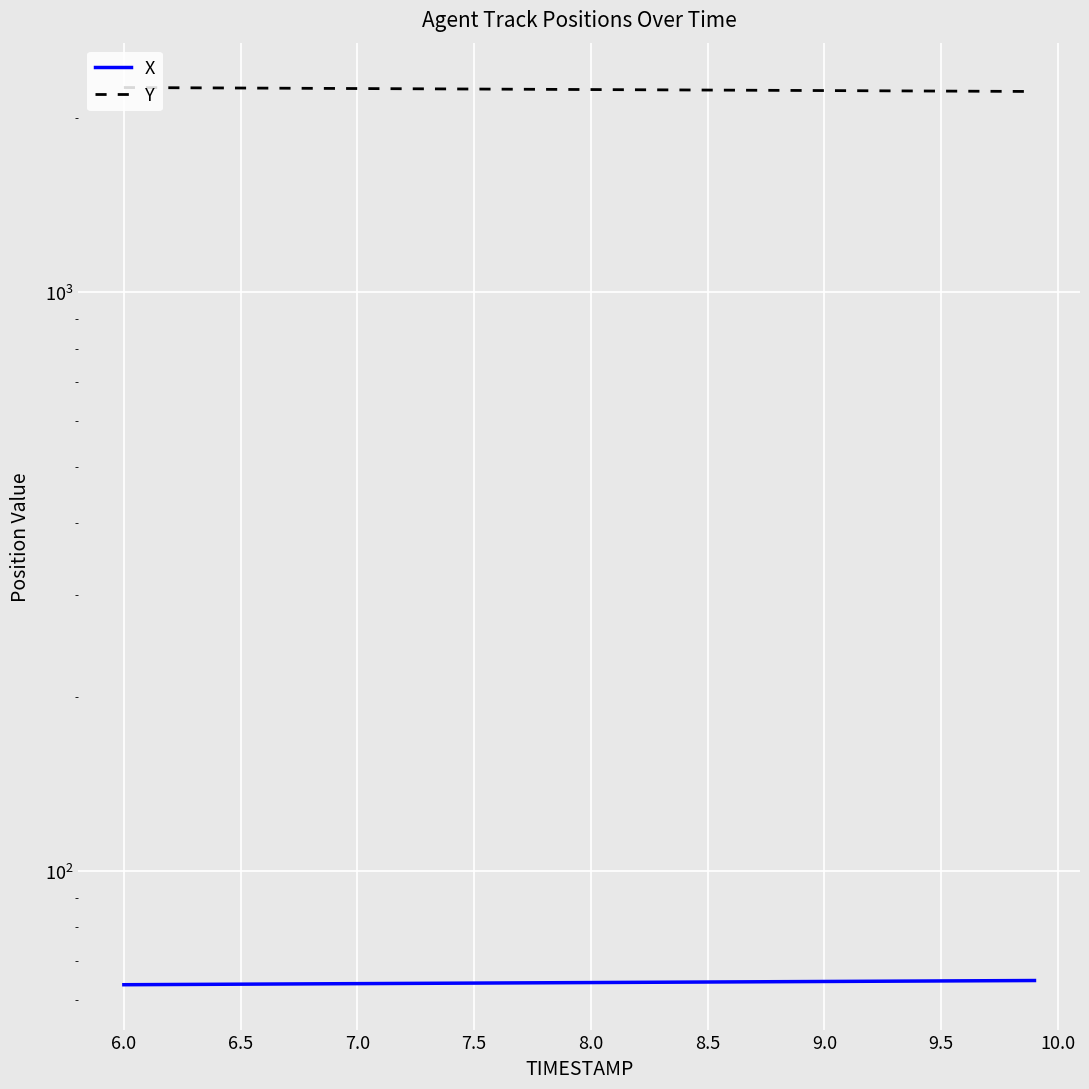

What is the lowest value of the X series?

63.7